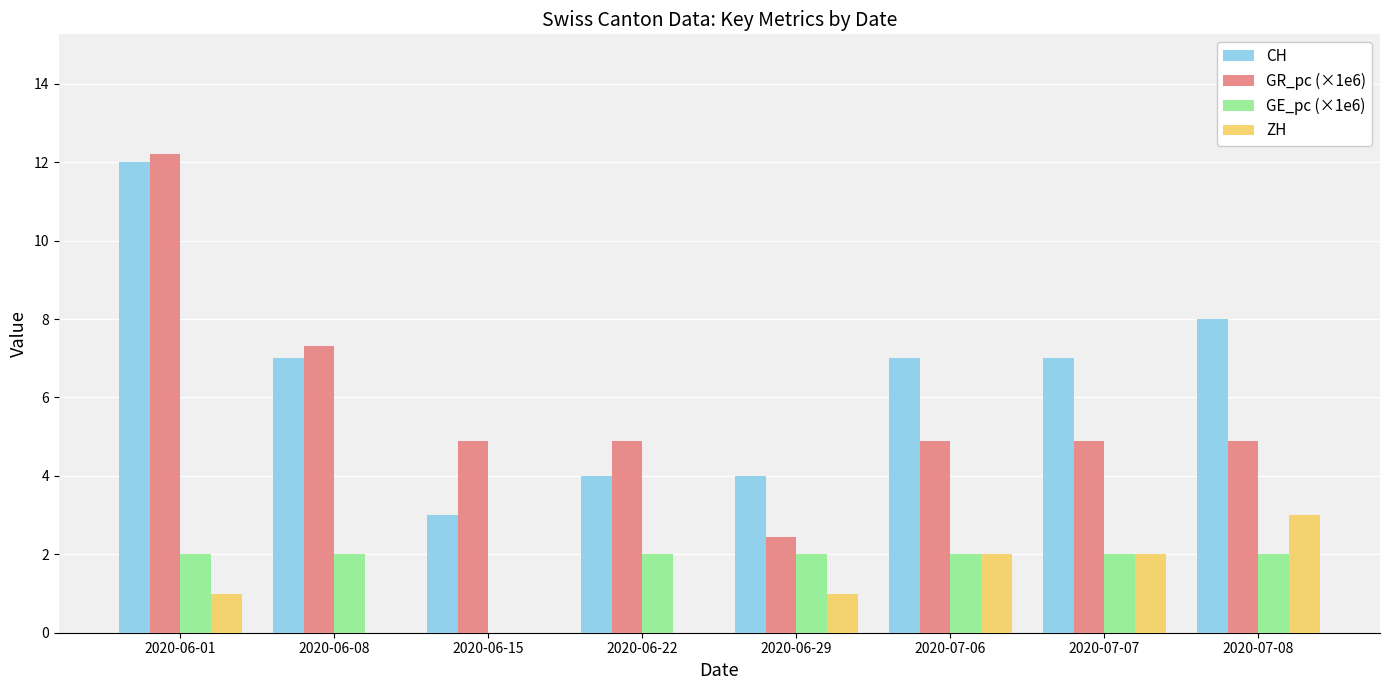

What is the sum of all CH values?

52.0